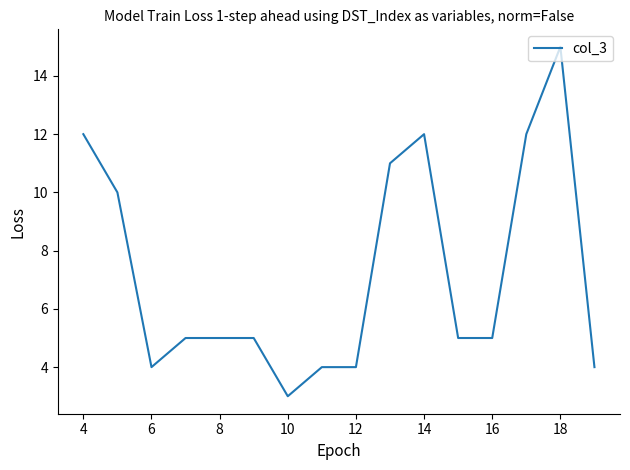

What is the greatest value displayed?

15